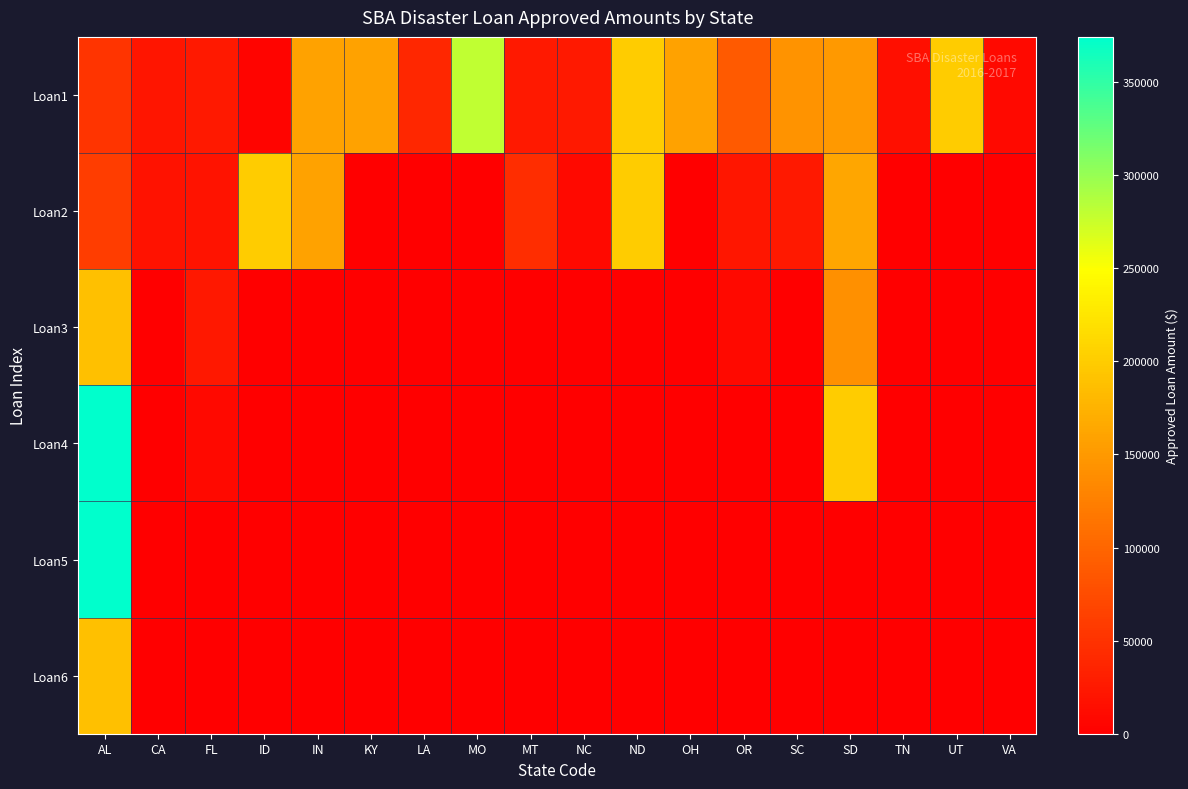

Between IN and VA, which series saw the biggest shift?

Loan2